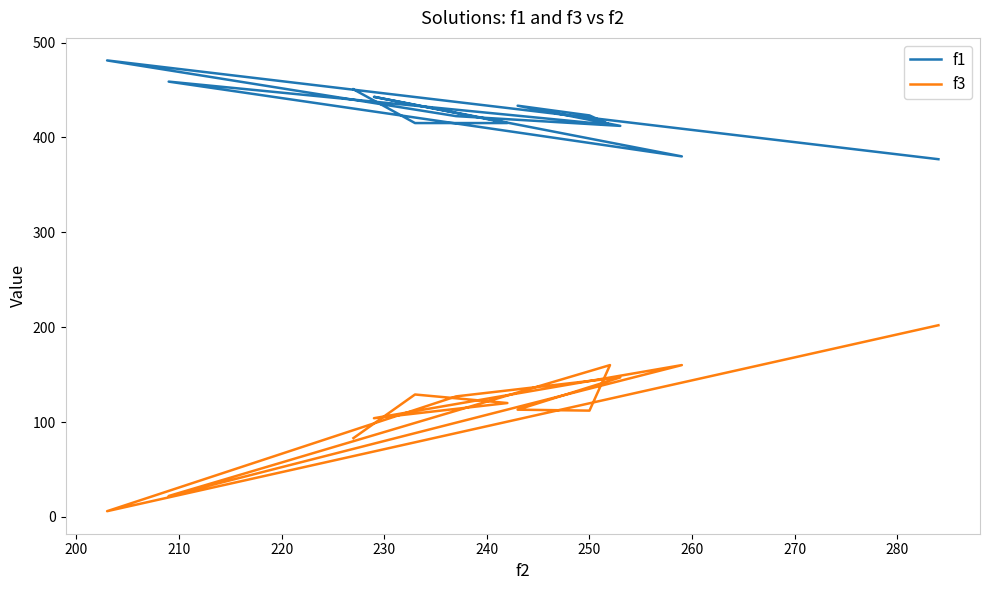

True or false: f1 and f3 intersect in this chart.

False